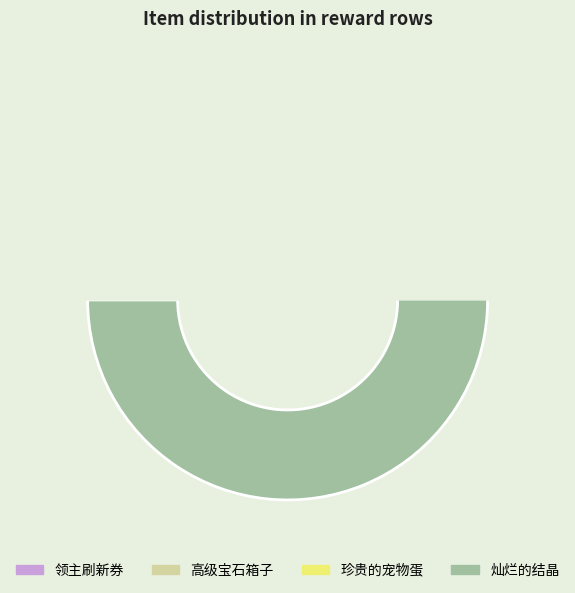

What percentage is the 领主刷新券 slice, to the nearest percent?

12%